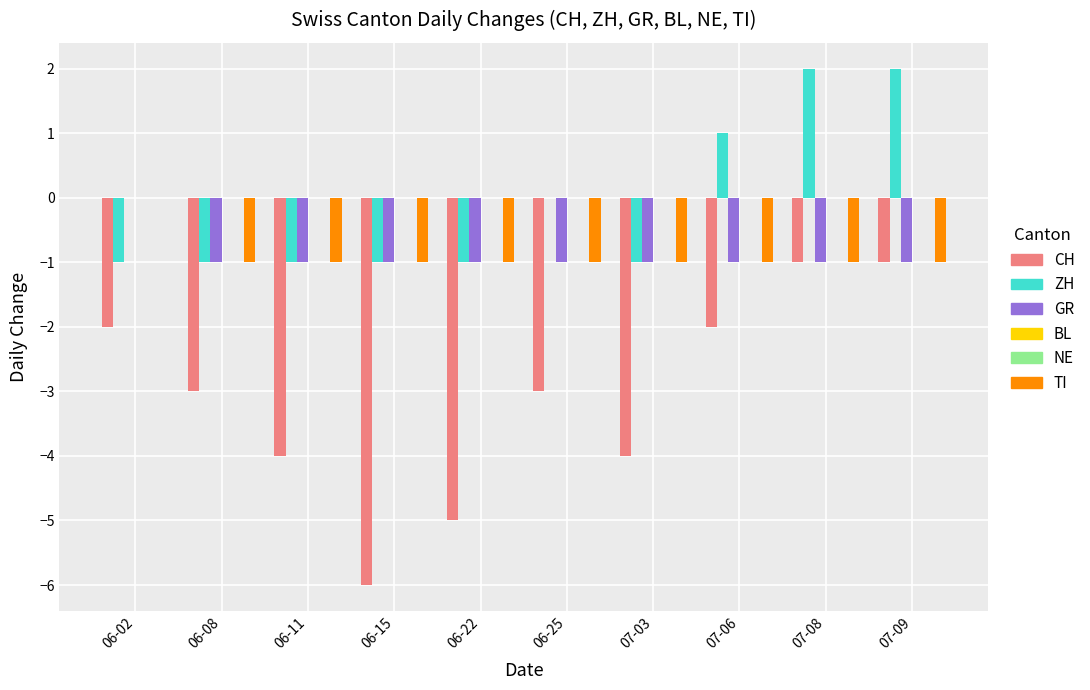

How many distinct data groups are displayed?

6